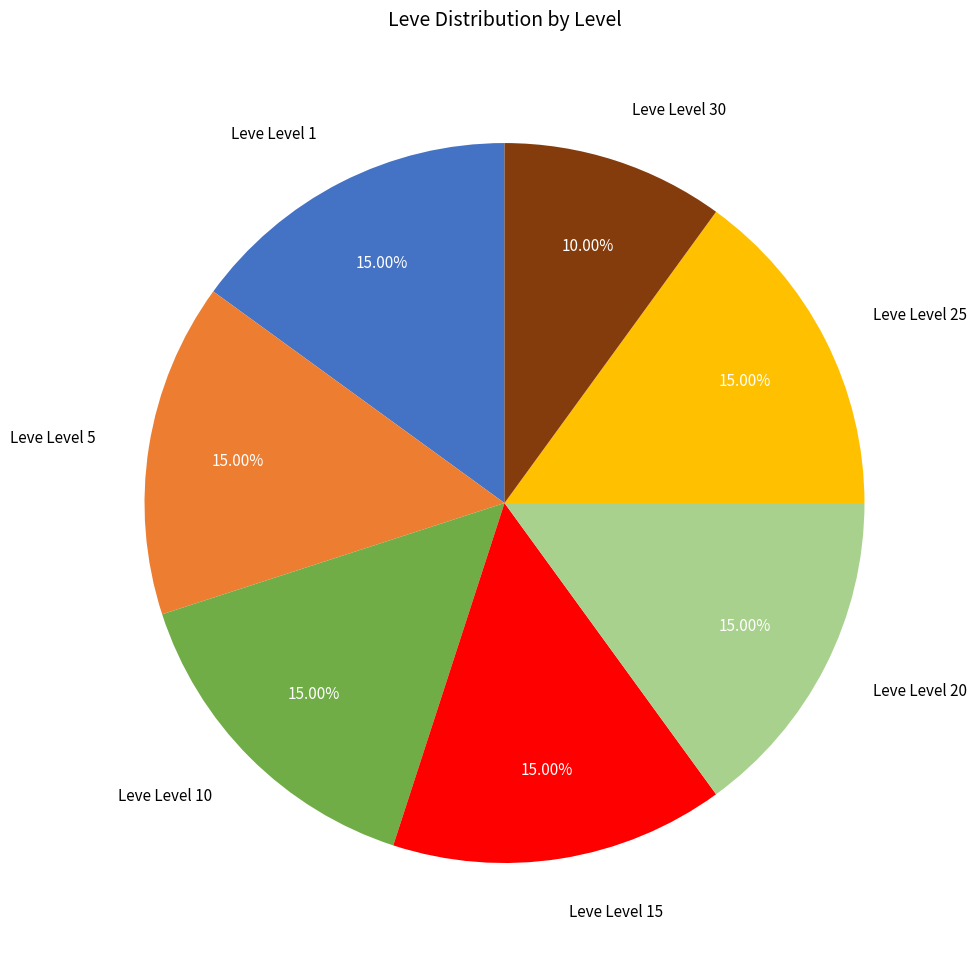

Is the sum of Leve Level 20 and Leve Level 15 greater than half?

No